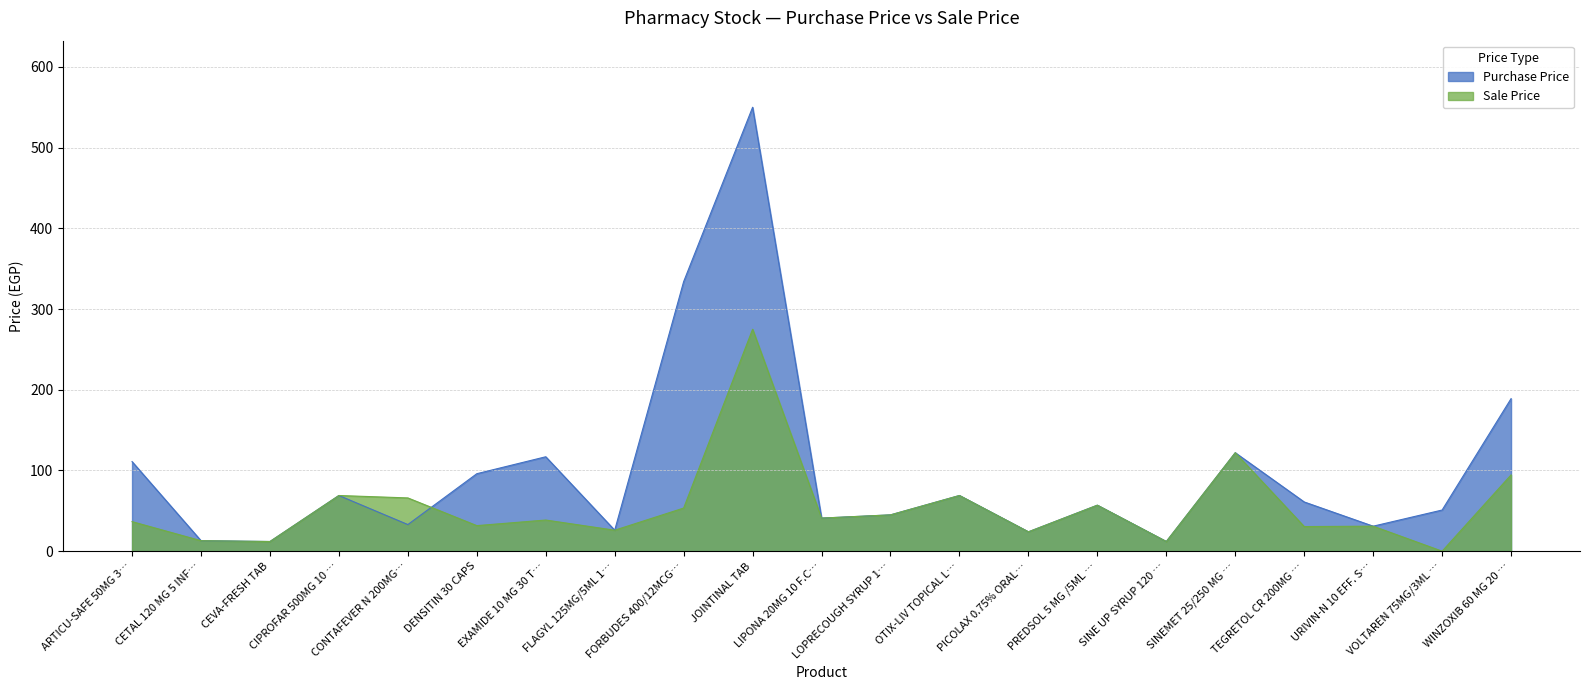

What is the approximate value of Sale Price at PREDSOL 5 MG /5ML …?

57.0